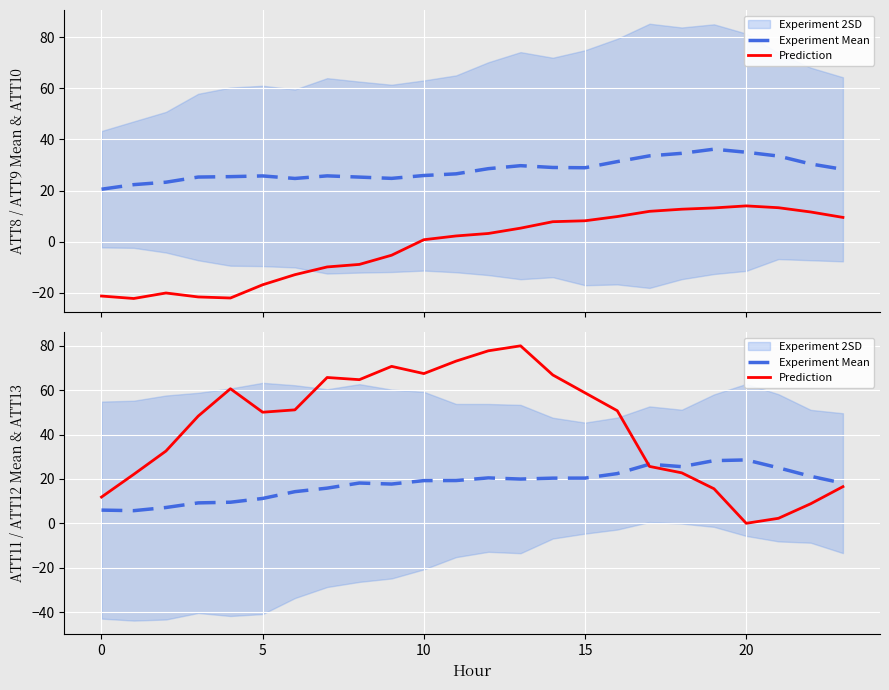

What is the difference between the highest and lowest values at 7?

49.9